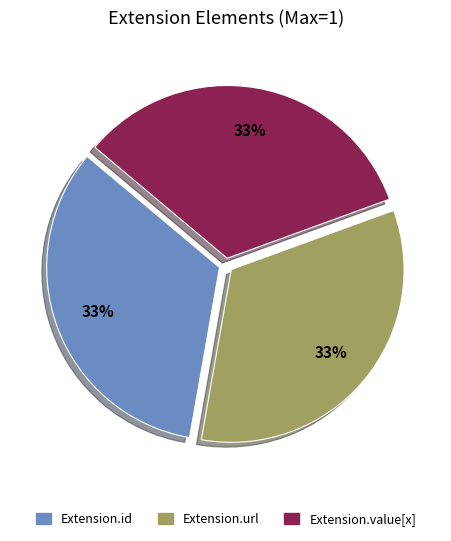

To the nearest percent, what is the average slice percentage?

33%